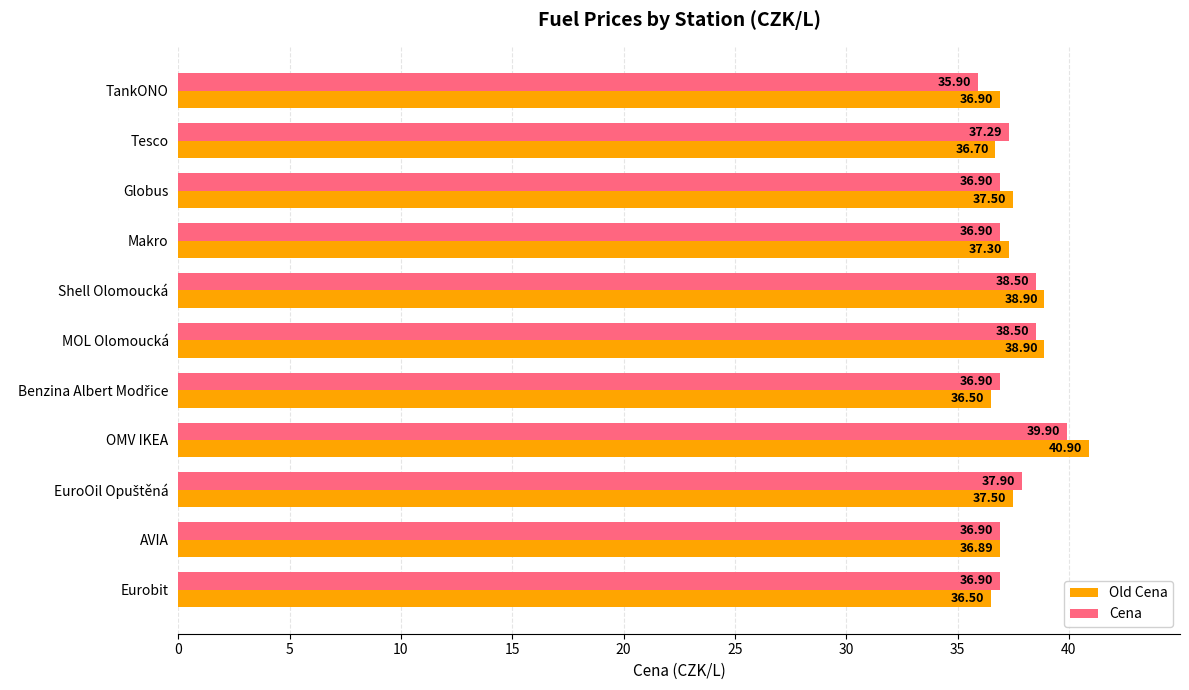

What is the difference between the maximum and minimum values in the Old Cena series?

4.4